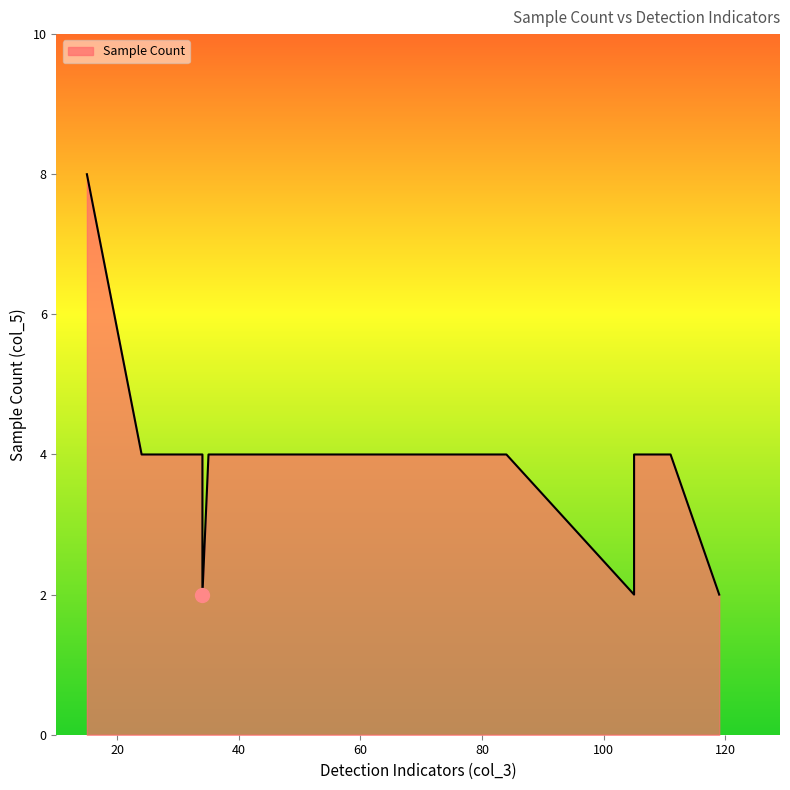

Where is the first local maximum?

15